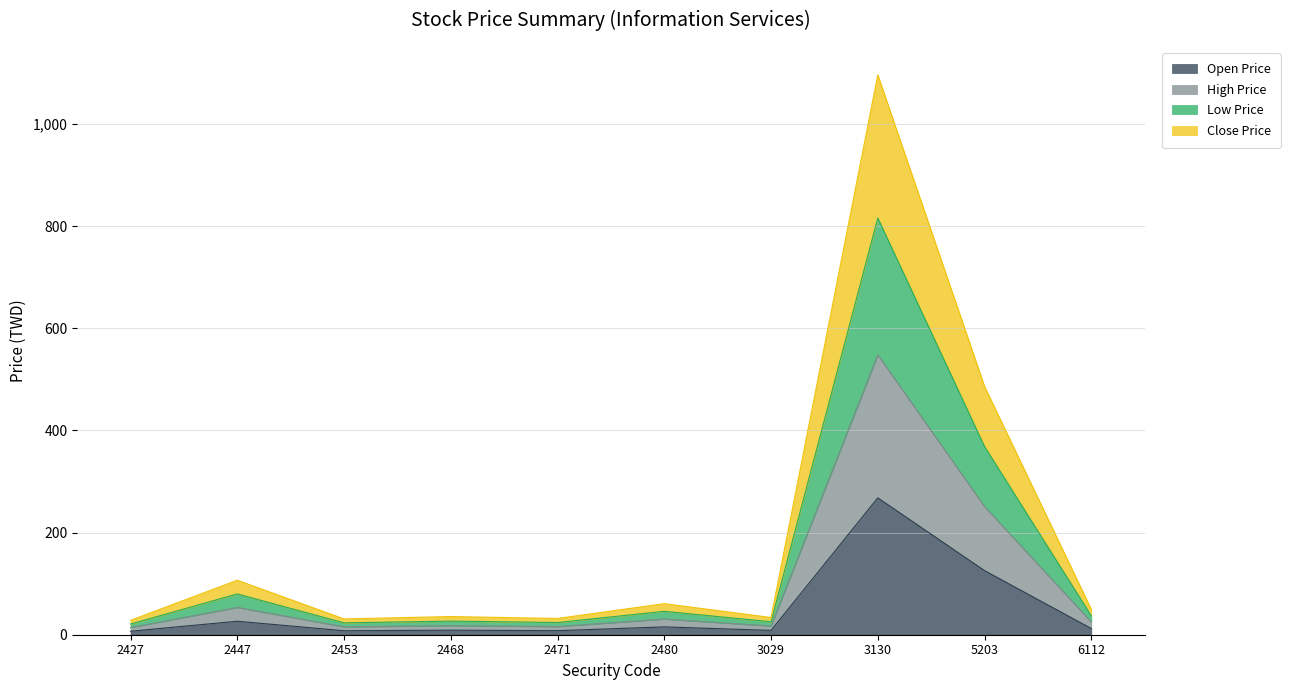

The Open Price series shows 8.0 at 2471. True or false?

True